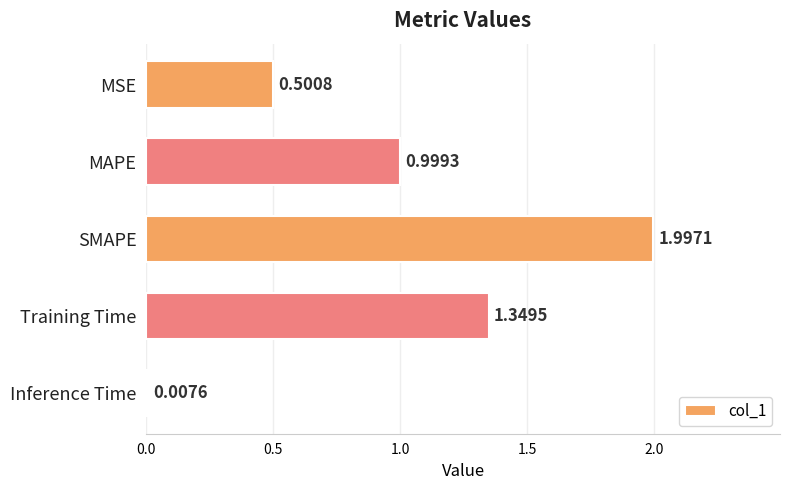

What is the change in value from MAPE to Training Time?

+0.4